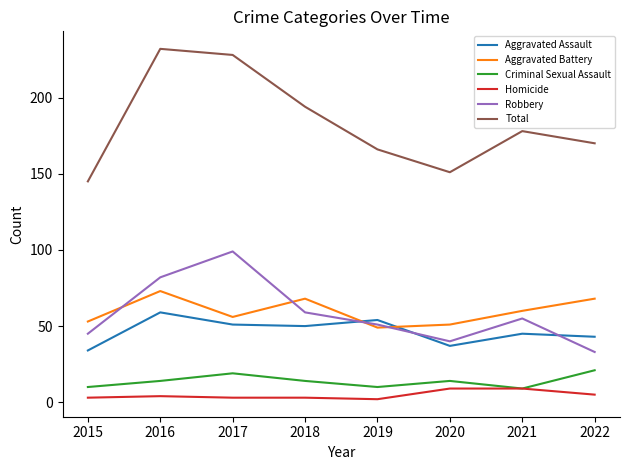

How many distinct data groups are displayed?

6